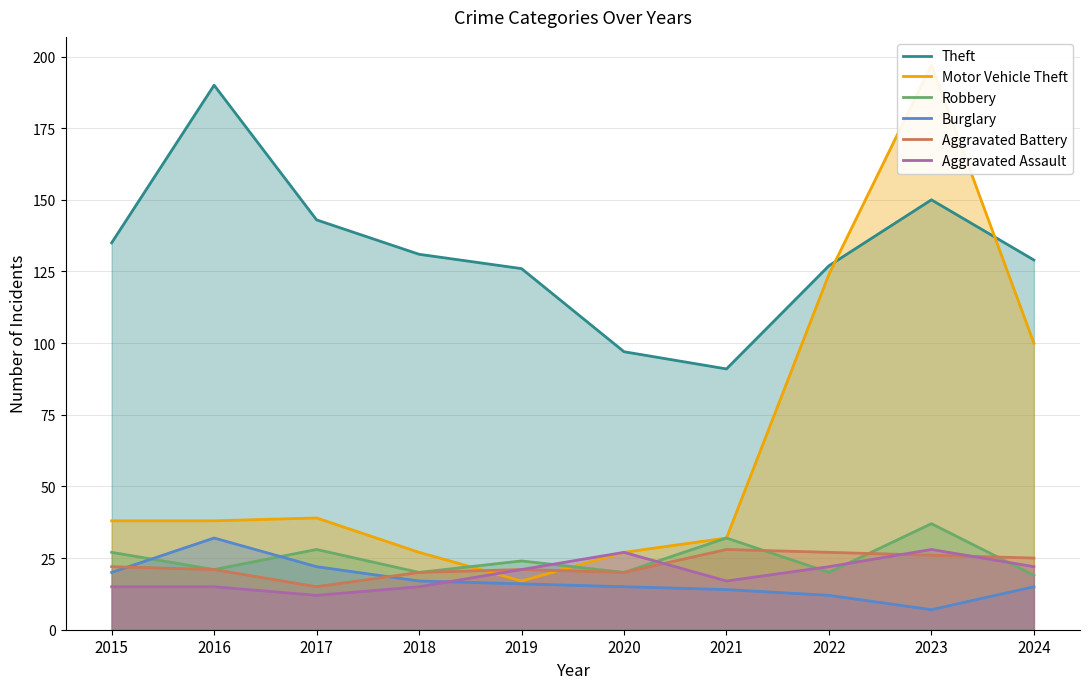

Between 2015 and 2023, which is larger?

2023